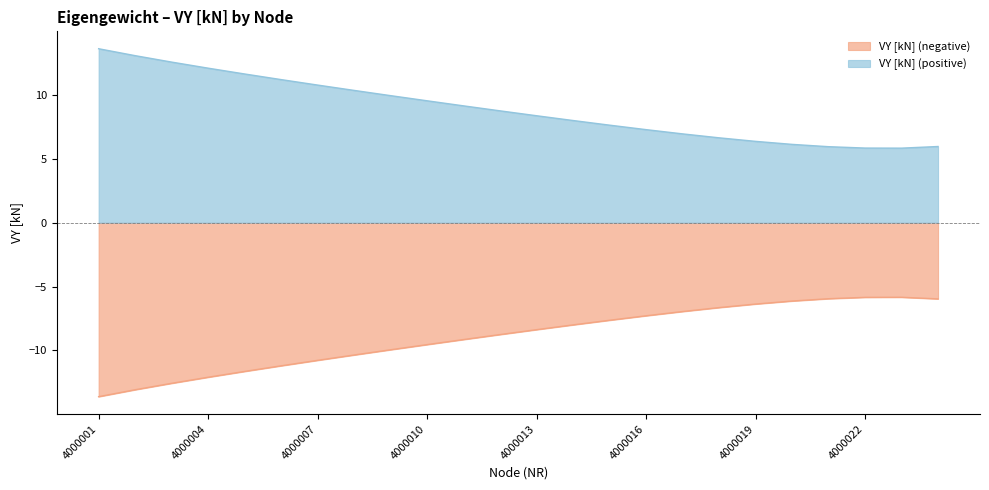

Reading left to right, list all the values displayed in this chart.

VY [kN] (negative): 4000001=-13.6	4000002=-13.1	4000003=-12.6	4000004=-12.1	4000005=-11.6	4000006=-11.2	4000007=-10.8	4000008=-10.4	4000009=-9.9	4000010=-9.5	4000011=-9.1	4000012=-8.8	4000013=-8.4	4000014=-8.0	4000015=-7.6	4000016=-7.3	4000017=-7.0	4000018=-6.6	4000019=-6.4	4000020=-6.1	4000021=-6.0	4000022=-5.8	4000023=-5.8	4000024=-6.0
VY [kN] (positive): 4000001=13.6	4000002=13.1	4000003=12.6	4000004=12.1	4000005=11.6	4000006=11.2	4000007=10.8	4000008=10.4	4000009=9.9	4000010=9.5	4000011=9.1	4000012=8.8	4000013=8.4	4000014=8.0	4000015=7.6	4000016=7.3	4000017=7.0	4000018=6.6	4000019=6.4	4000020=6.1	4000021=6.0	4000022=5.8	4000023=5.8	4000024=6.0